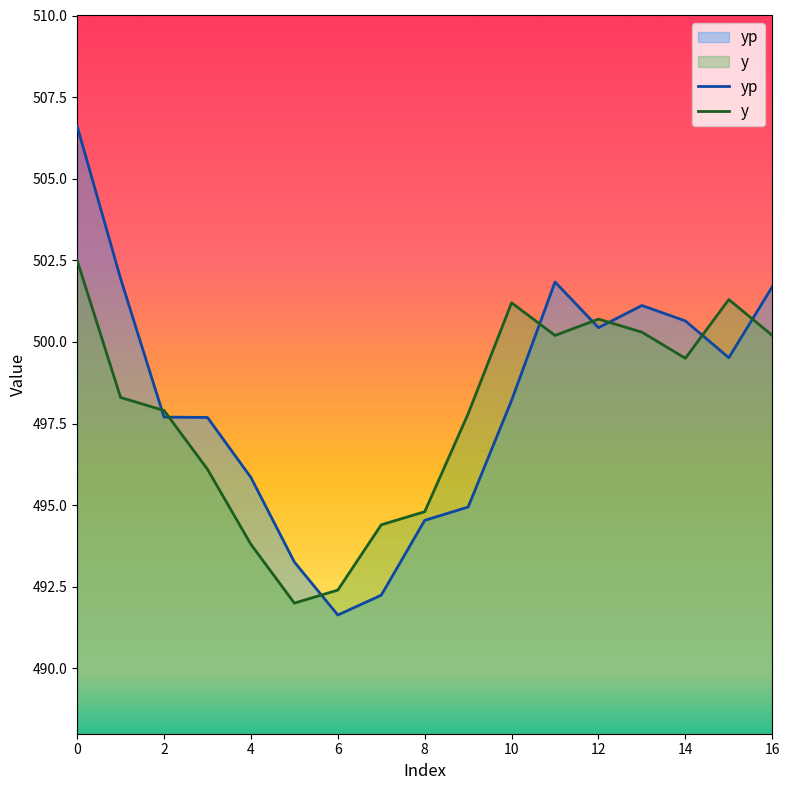

The value of yp at 14 is 866.3. True or false?

False